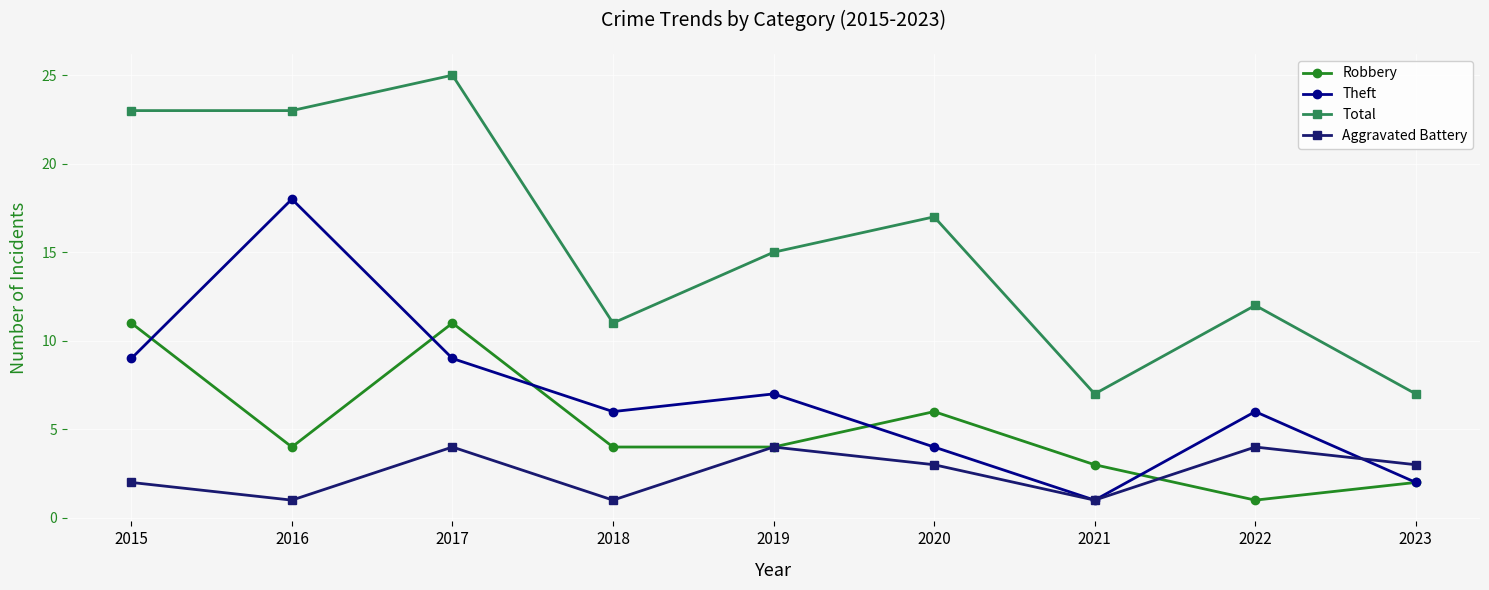

Reading right to left, list all the values displayed in this chart.

Robbery: 2	1	3	6	4	4	11	4	11
Theft: 2	6	1	4	7	6	9	18	9
Total: 7	12	7	17	15	11	25	23	23
Aggravated Battery: 3	4	1	3	4	1	4	1	2